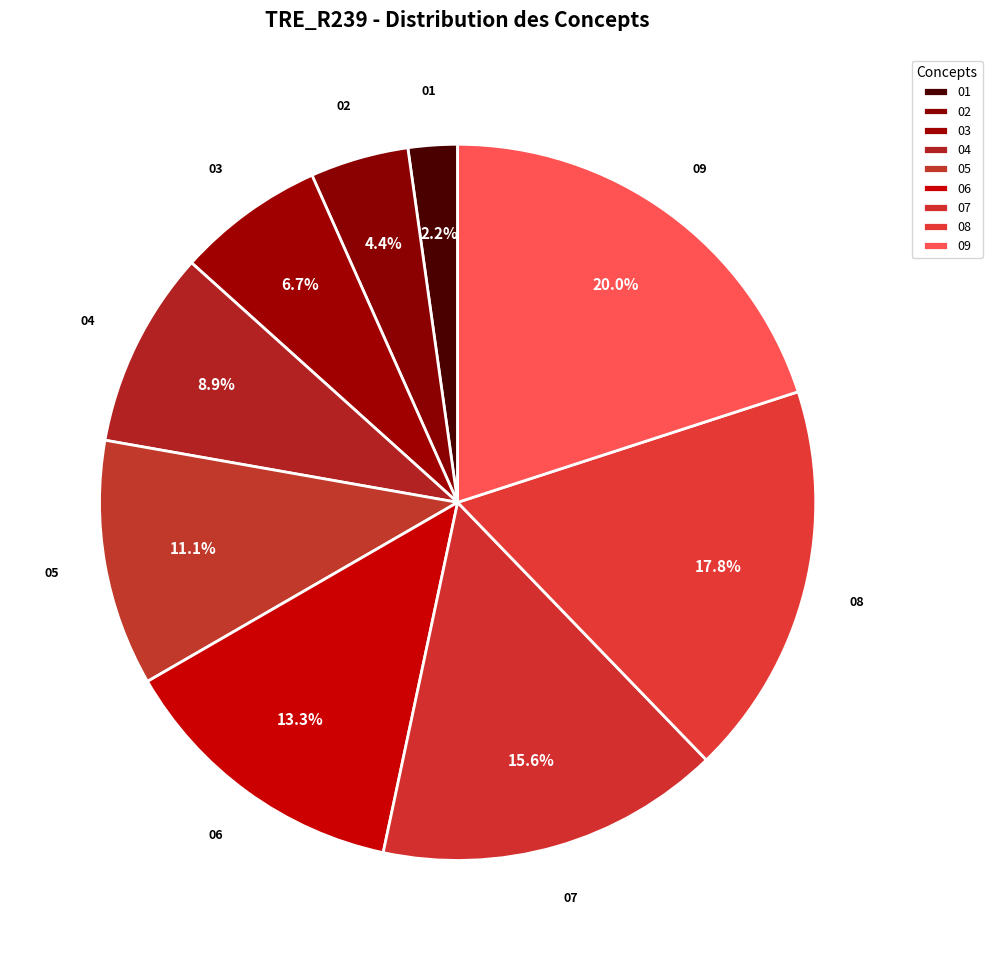

What is the largest slice in the pie chart?

09